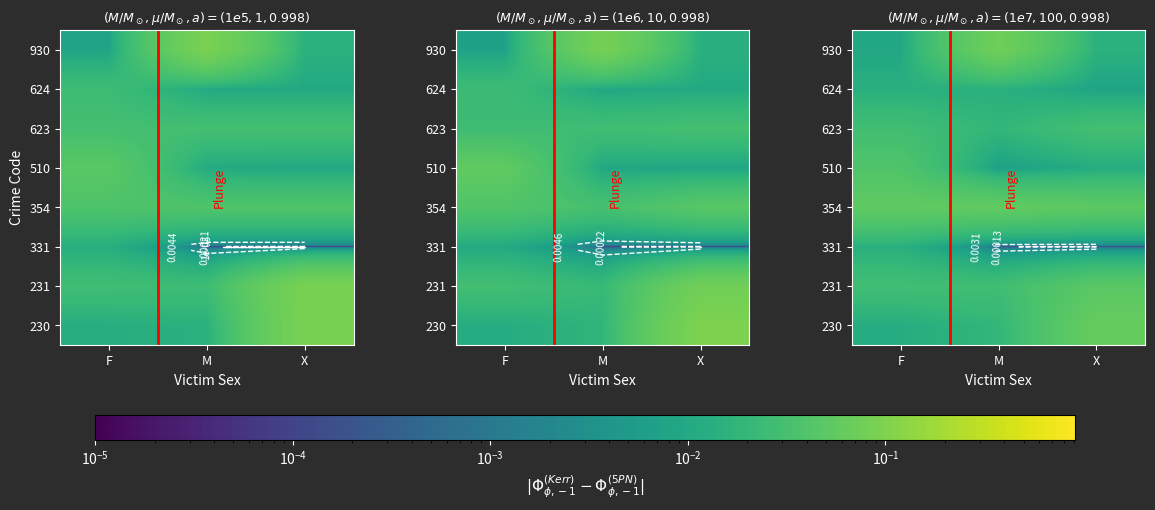

What is the greatest value displayed?

0.1